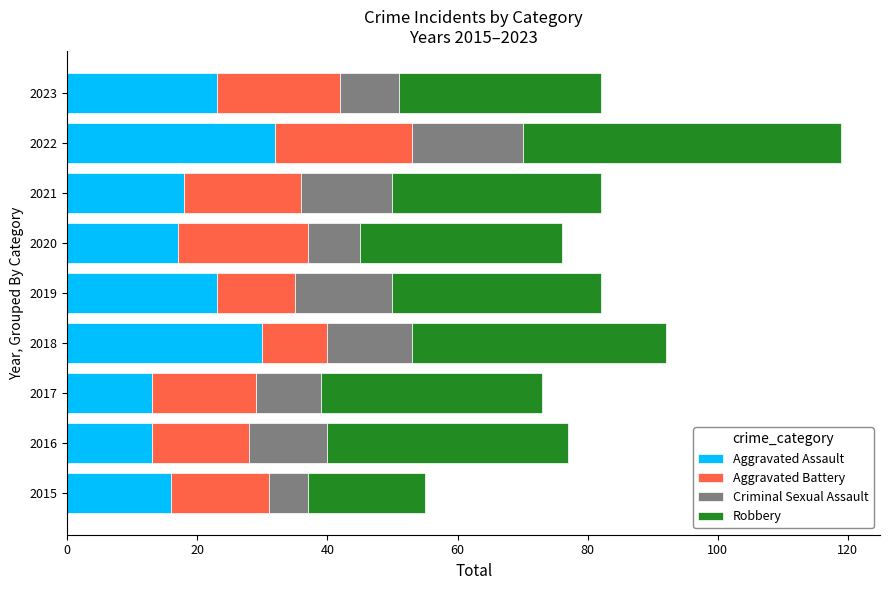

The Aggravated Assault series shows 13 at 2016. True or false?

True